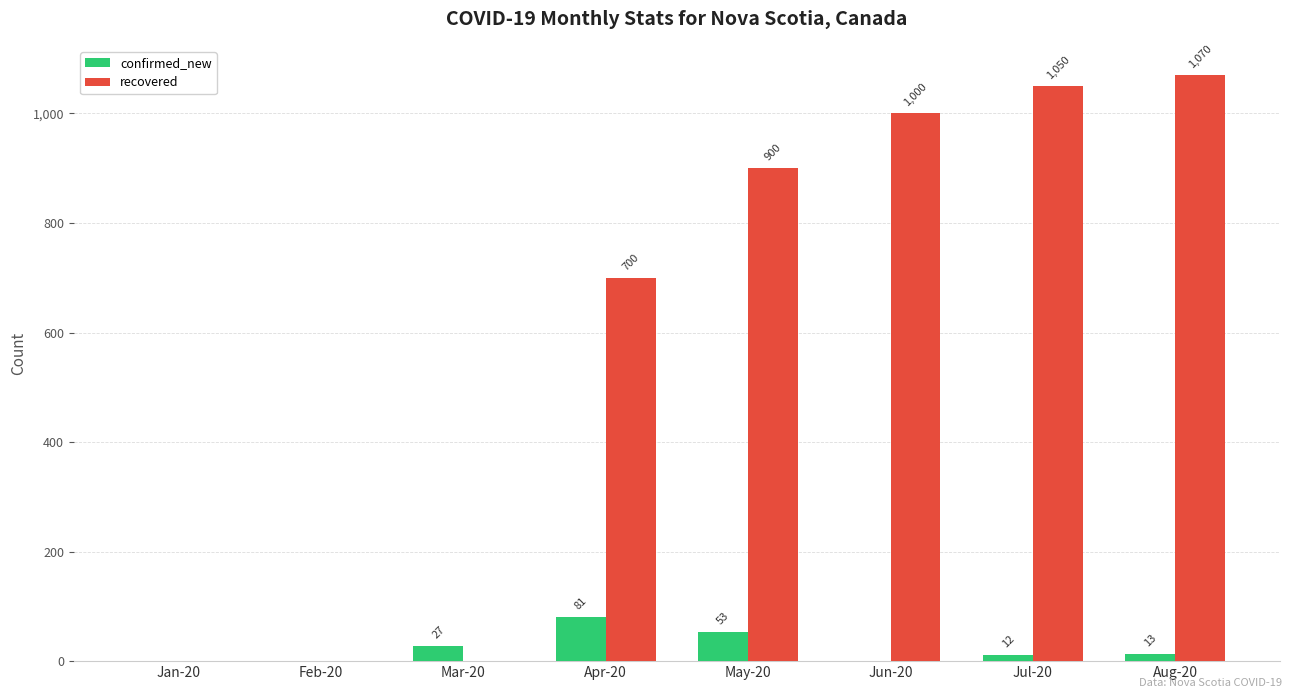

Which series changed the most between Mar-20 and Jun-20?

recovered